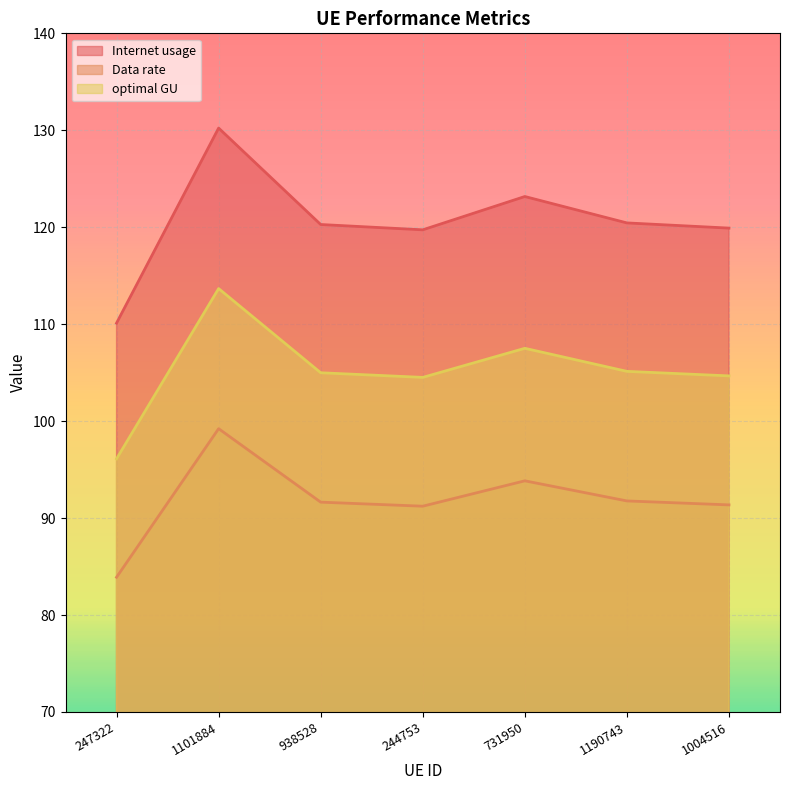

List the series in order of their overall mean, highest first.

Internet usage, optimal GU, Data rate